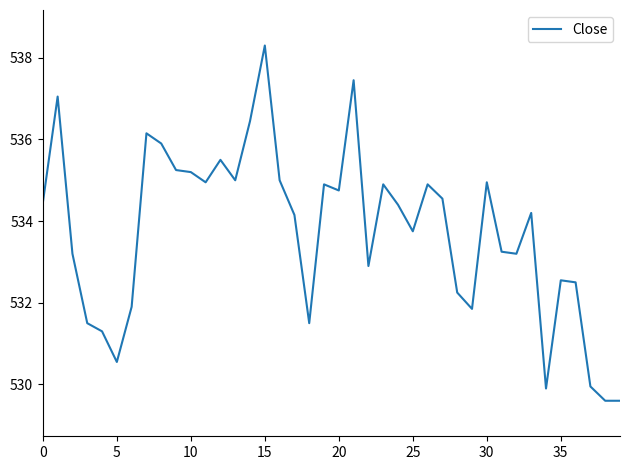

What is the difference between the maximum and minimum values?

8.7